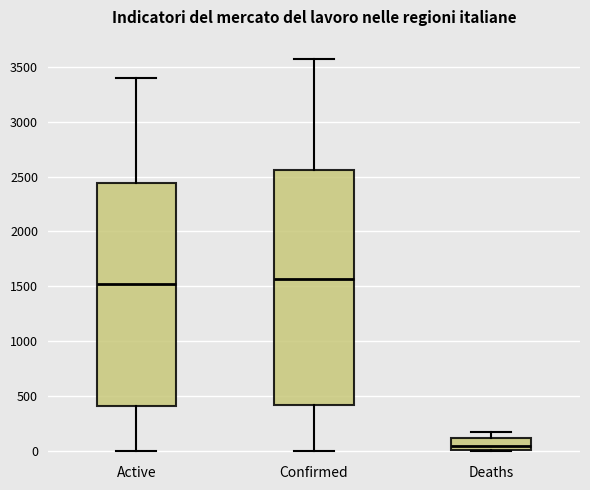

Where does the median line of the box for Active sit on the y-axis? The values are not printed on the chart, so give them approximately, as read against the axis.

1500